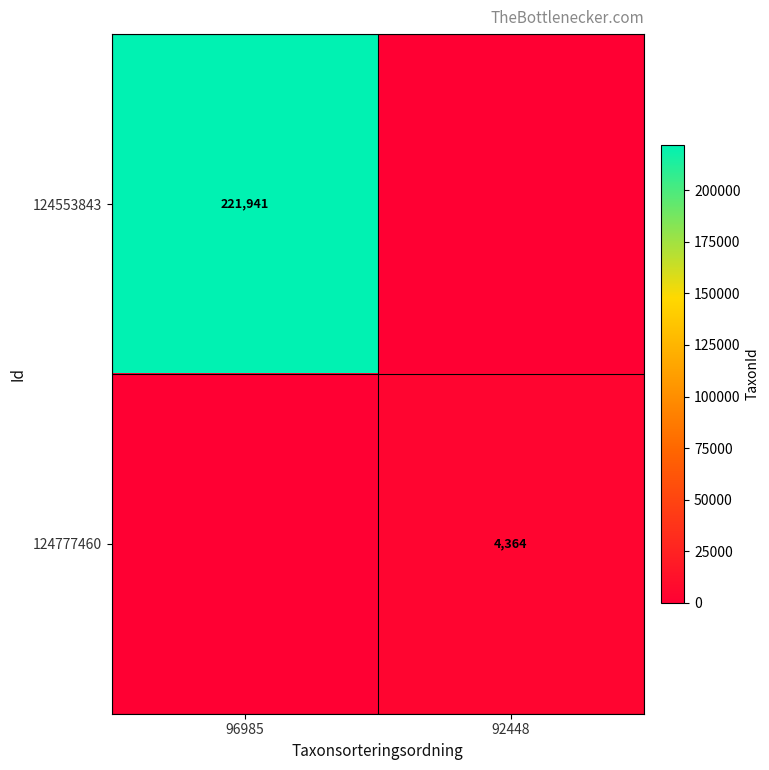

How many series are shown in this chart?

2